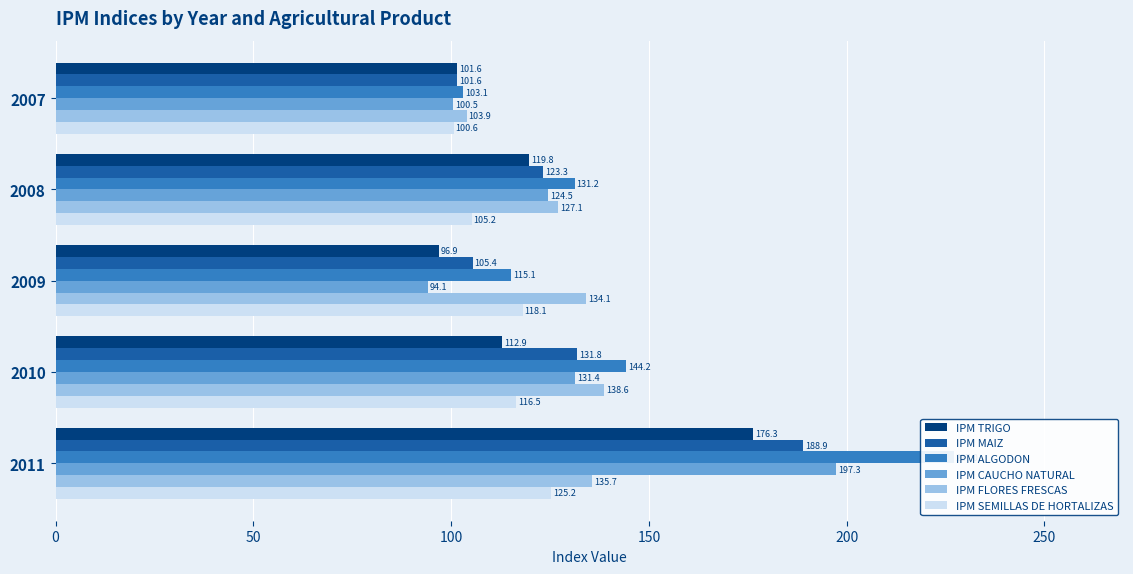

Which series changed the most between 2008 and 2011?

IPM ALGODON